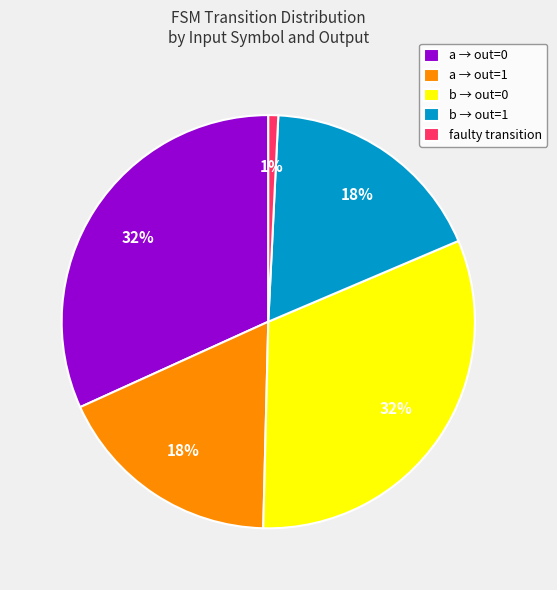

Does any single category account for the majority?

No